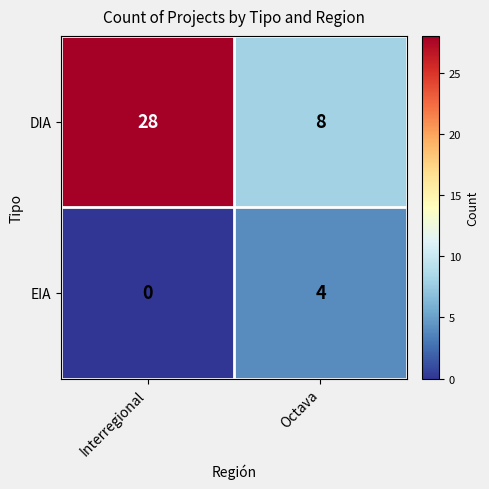

List the series in order of their peak value, highest first.

DIA, EIA